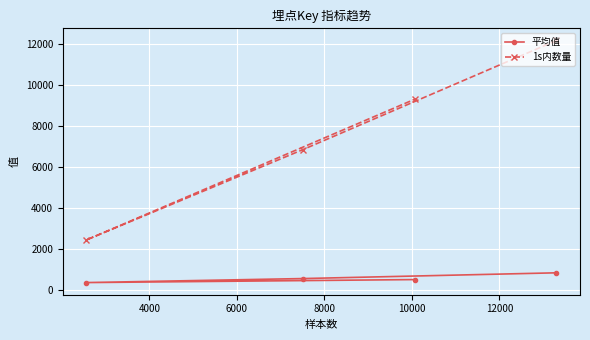

In 1s内数量, how many points are lower than both neighbors (excluding endpoints)?

1